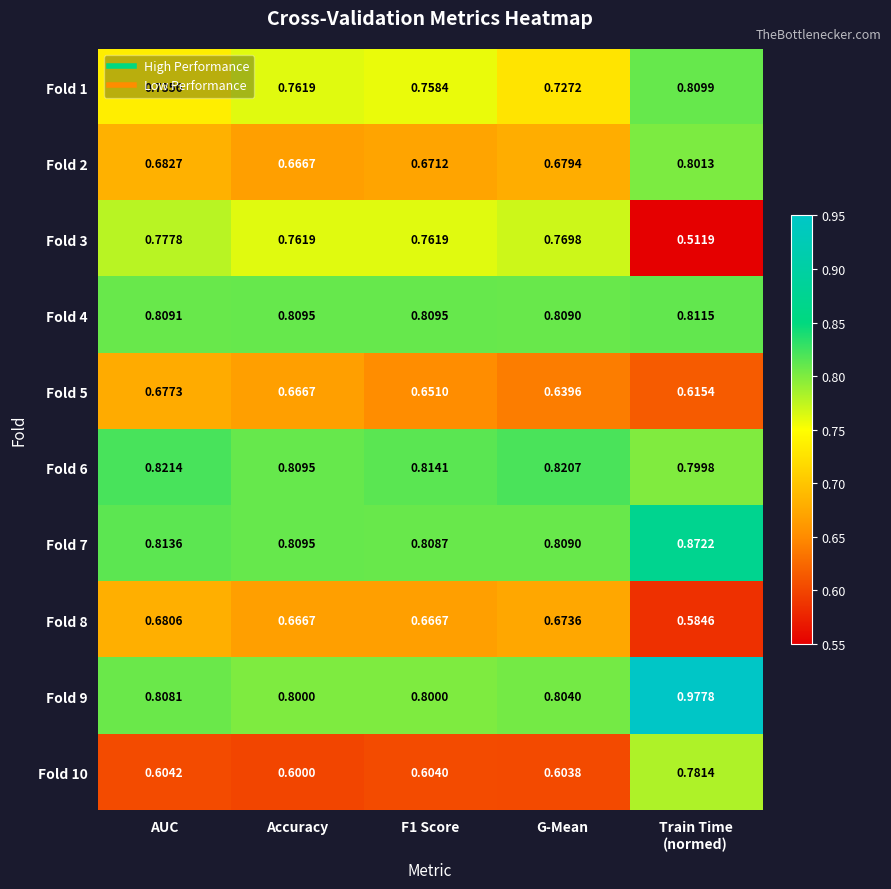

At which label does Fold 4 reach its minimum?

G-Mean